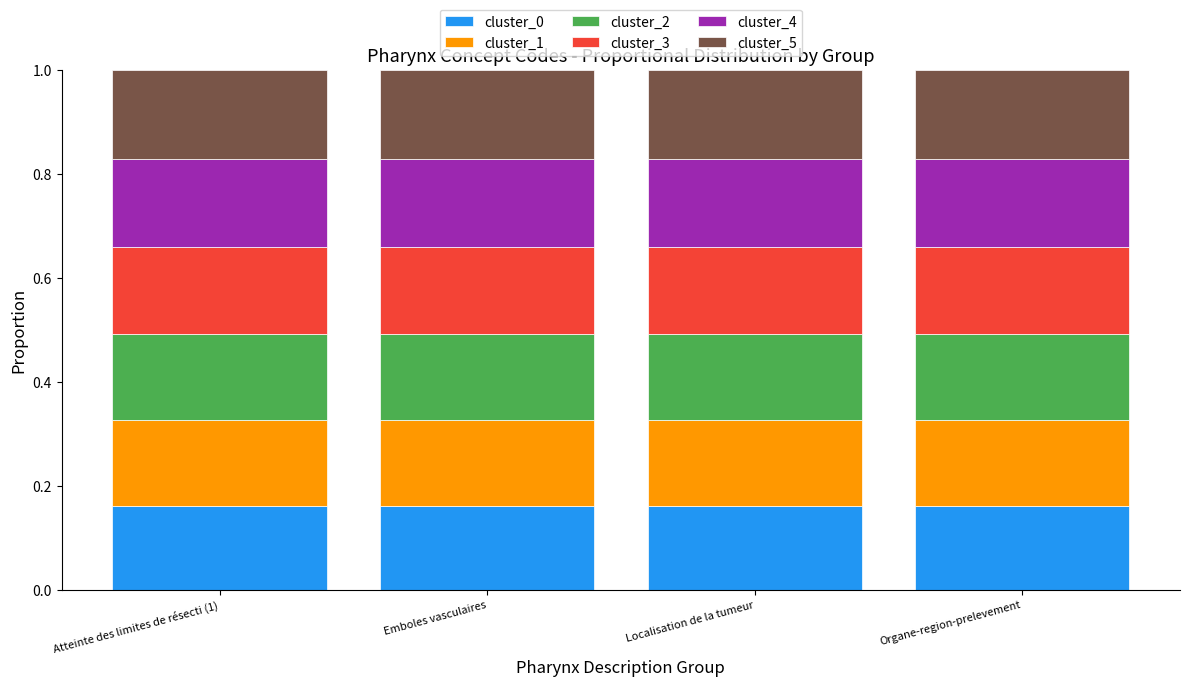

The value of cluster_0 at Organe-region-prelevement is 0.1. True or false?

False